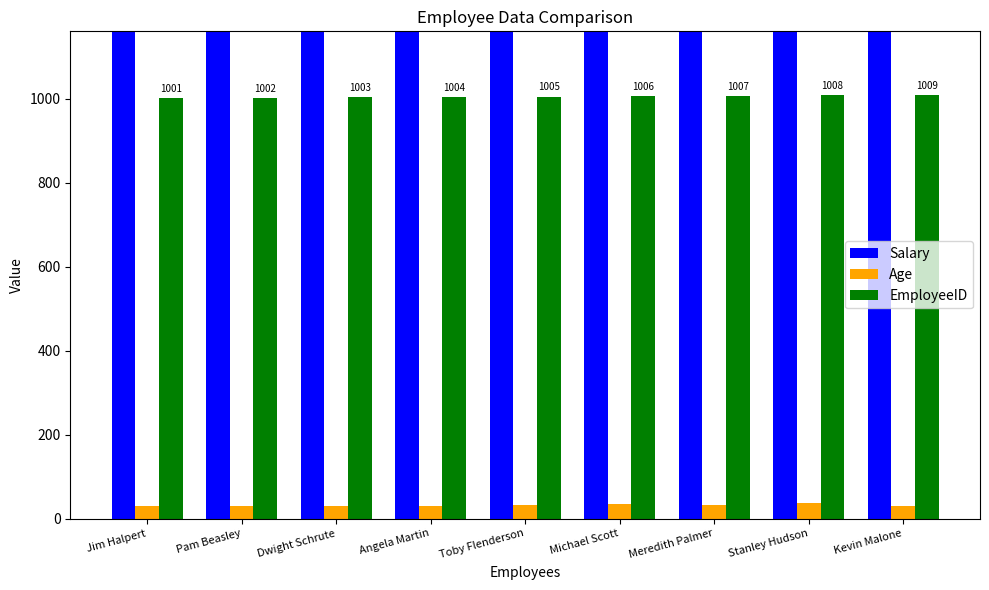

What is the sum of all Salary values?

437000